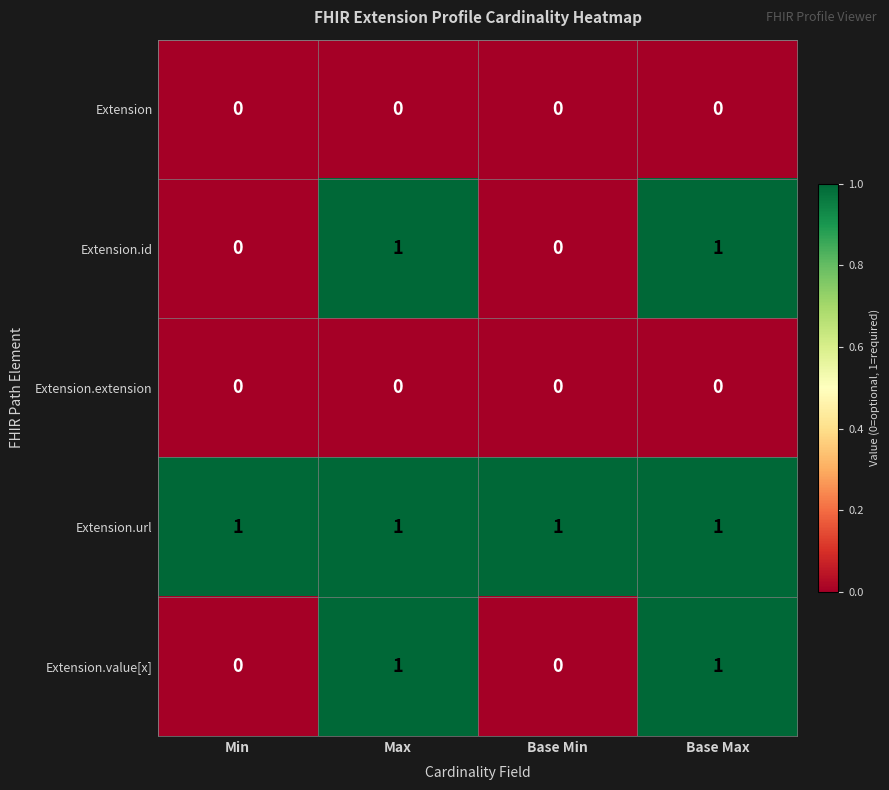

The value of Extension at Base Min is 0. True or false?

True